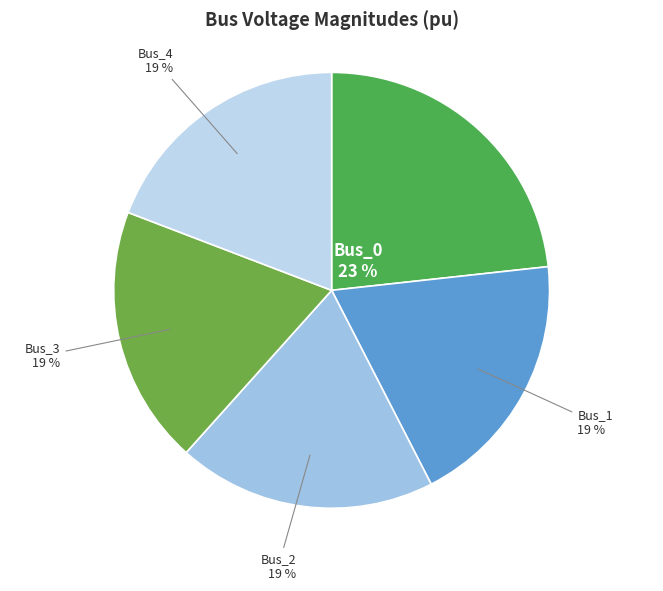

The Bus_4 slice represents 10% of the pie. True or false?

False